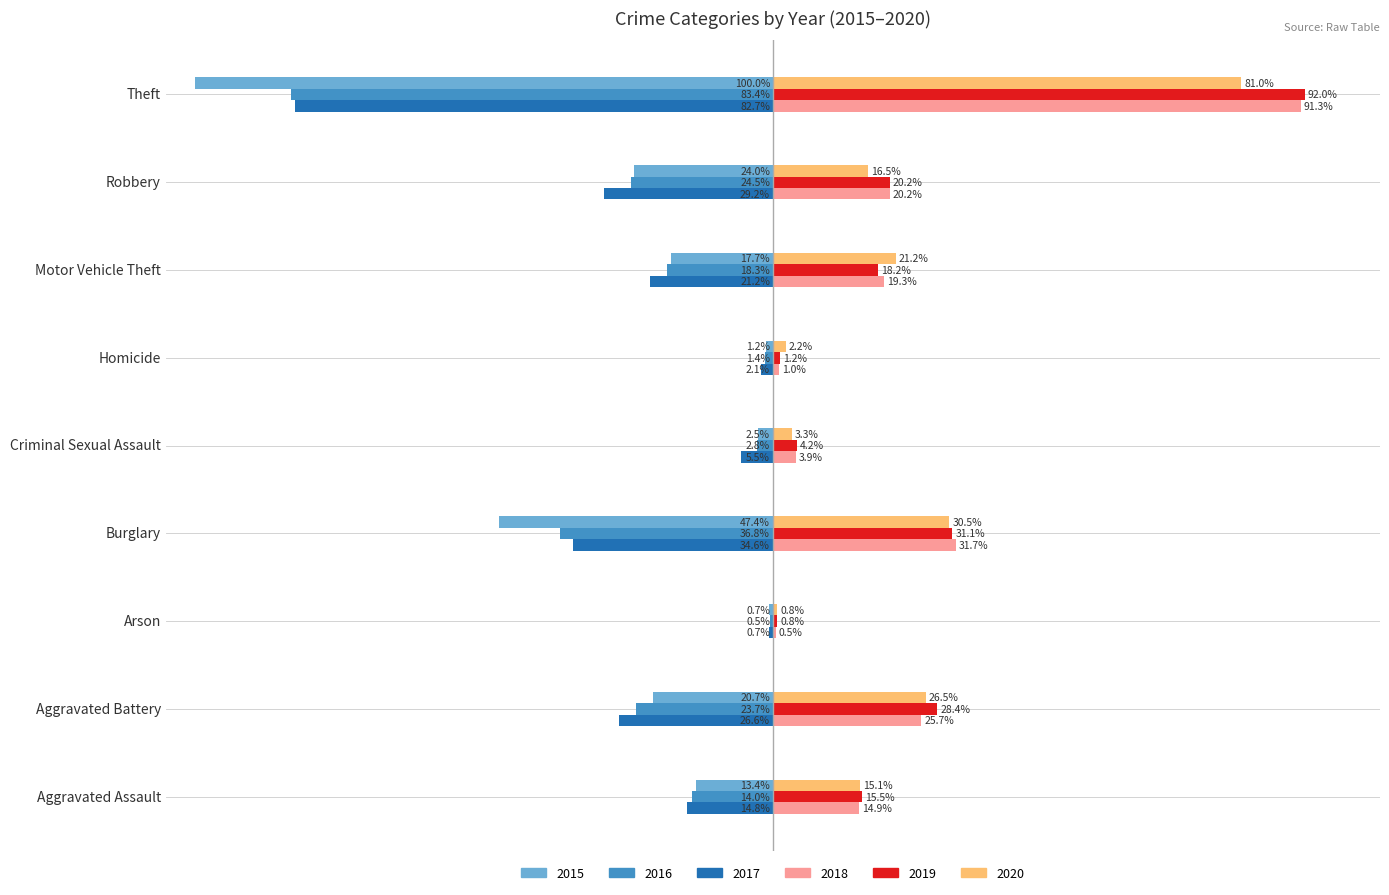

Is the value of 2017 at Burglary greater than the value of 2019 at Theft?

No